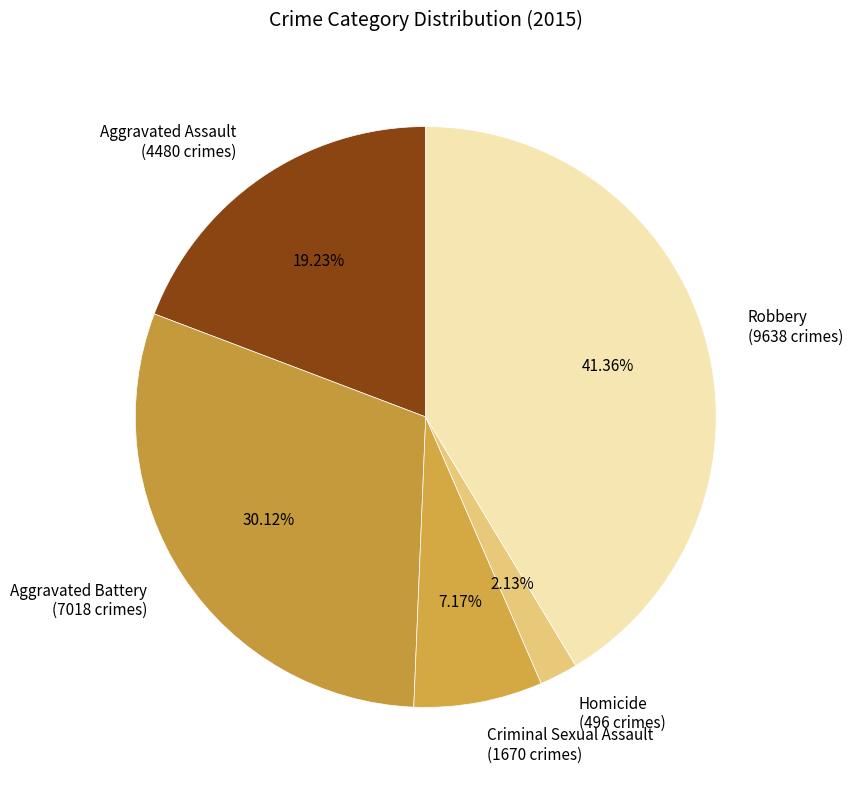

To the nearest percent, what is the average slice percentage?

20%